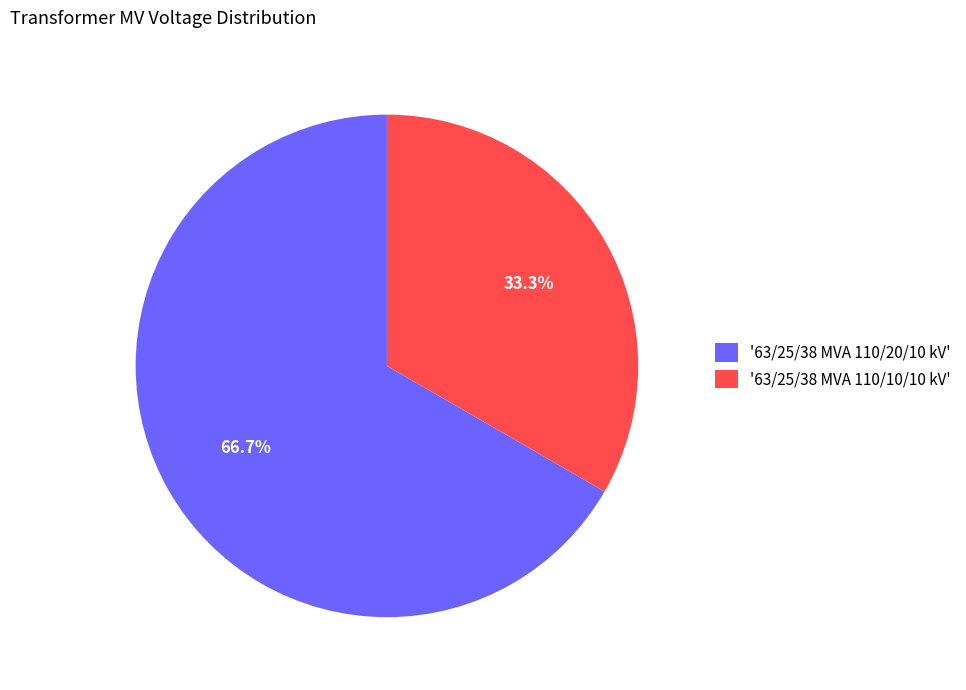

Between '63/25/38 MVA 110/20/10 kV' and '63/25/38 MVA 110/10/10 kV', which is larger?

'63/25/38 MVA 110/20/10 kV'